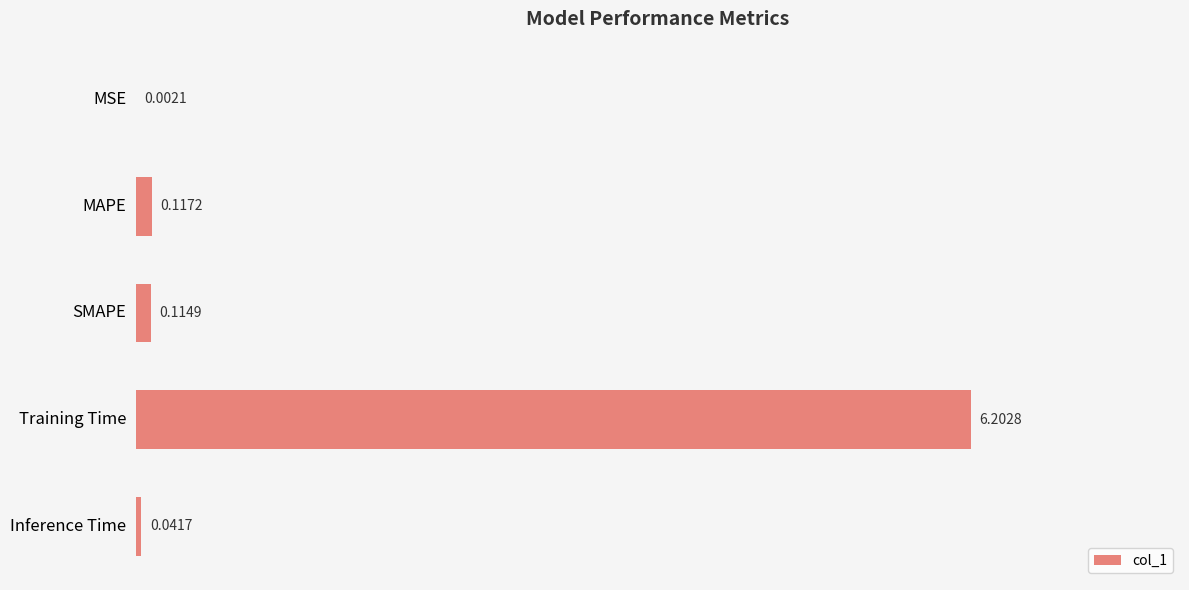

What is the sum of all values?

6.5